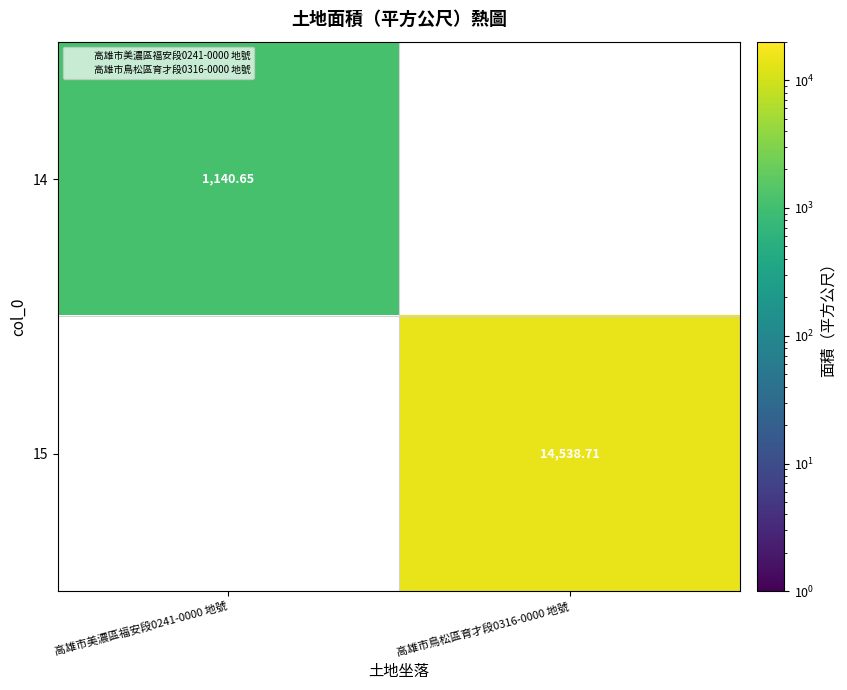

Read the 14 value at 高雄市美濃區福安段0241-0000 地號.

1140.7